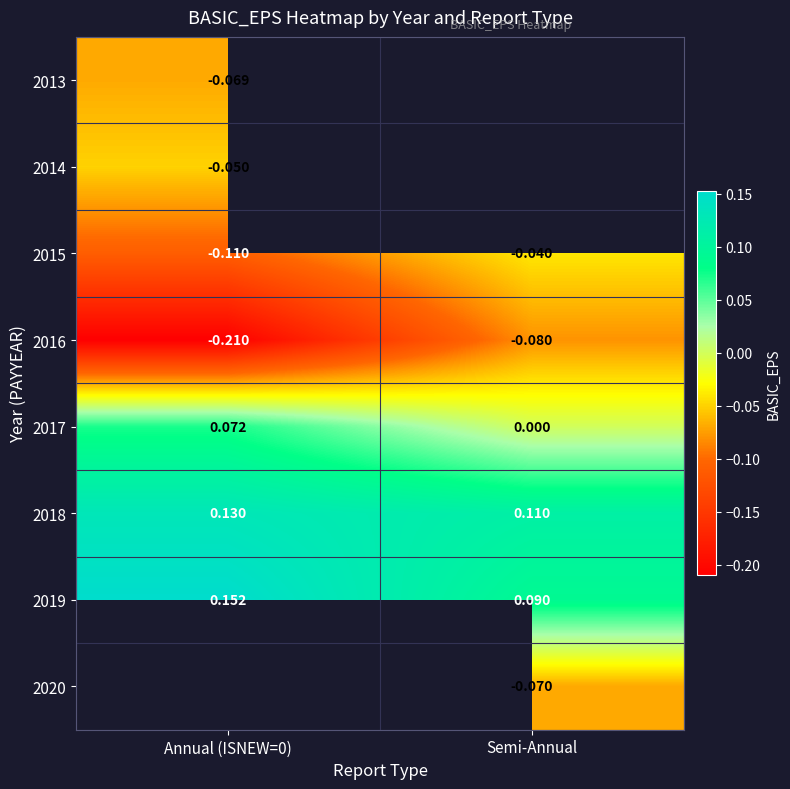

Is the value of 2013 at Annual (ISNEW=0) greater than the value of 2016 at Semi-Annual?

Yes